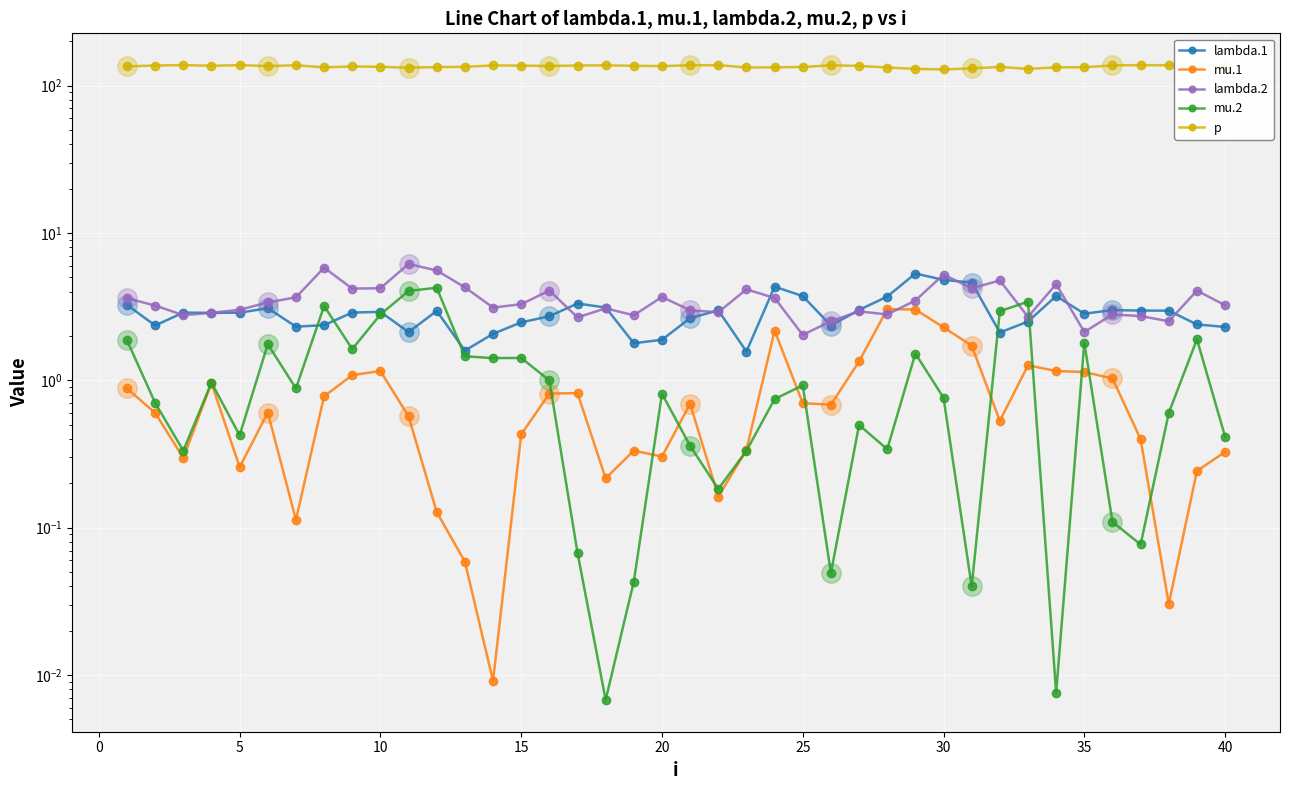

How many lines are shown in the chart?

5